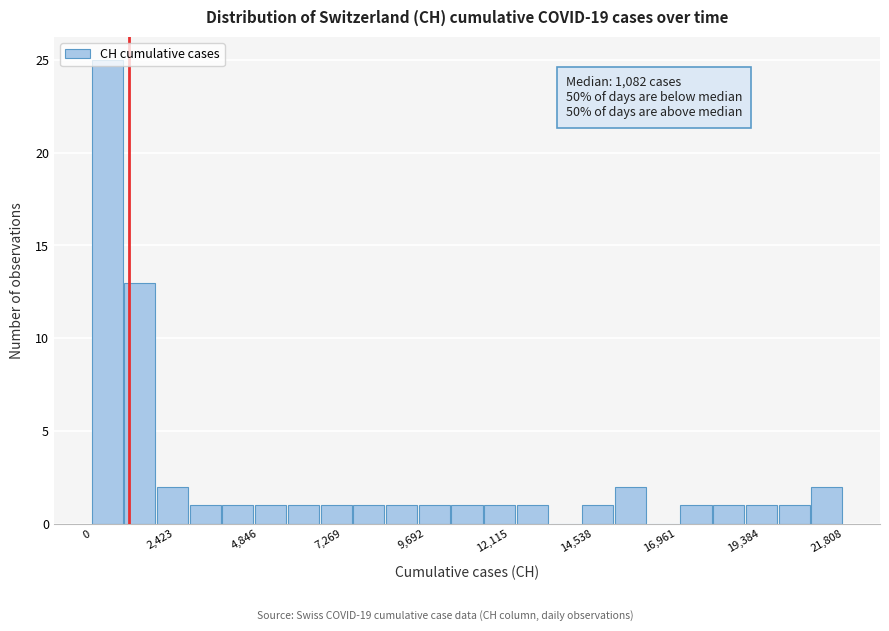

Read against the x-axis, roughly where is the centre of the tallest bar?

500